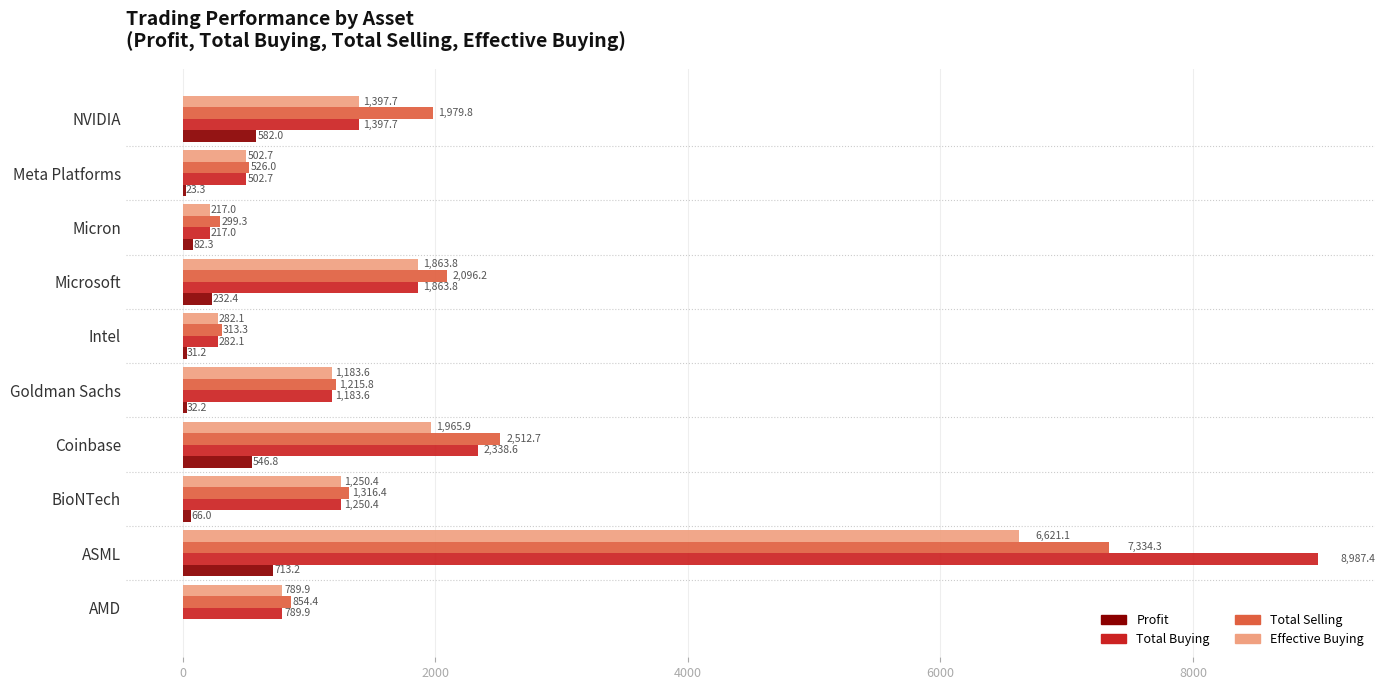

What is the greatest value displayed?

8987.4